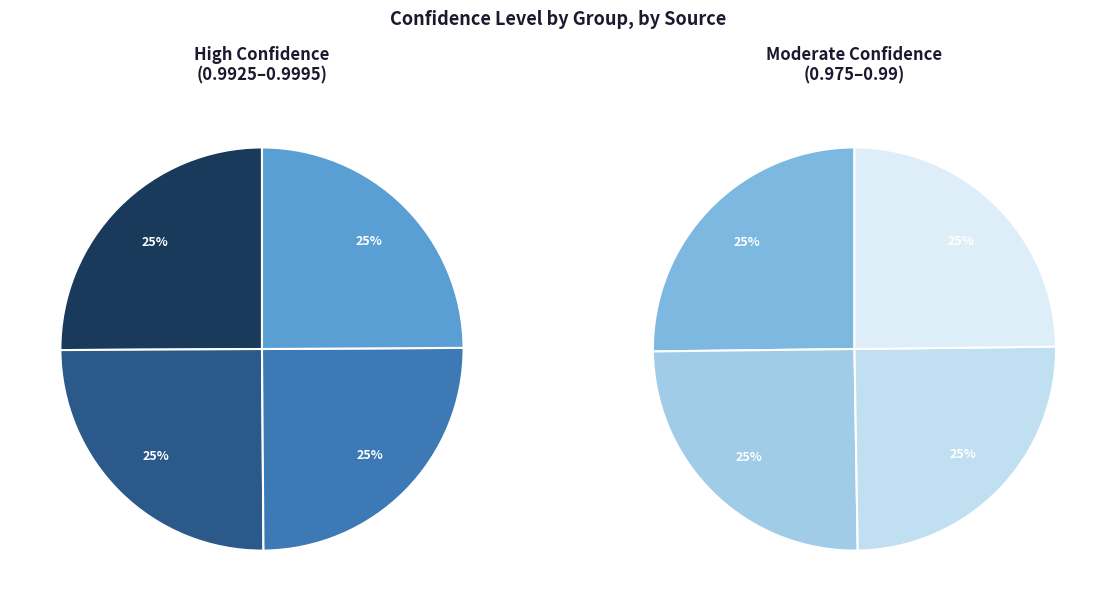

Count the number of slices in the pie.

8